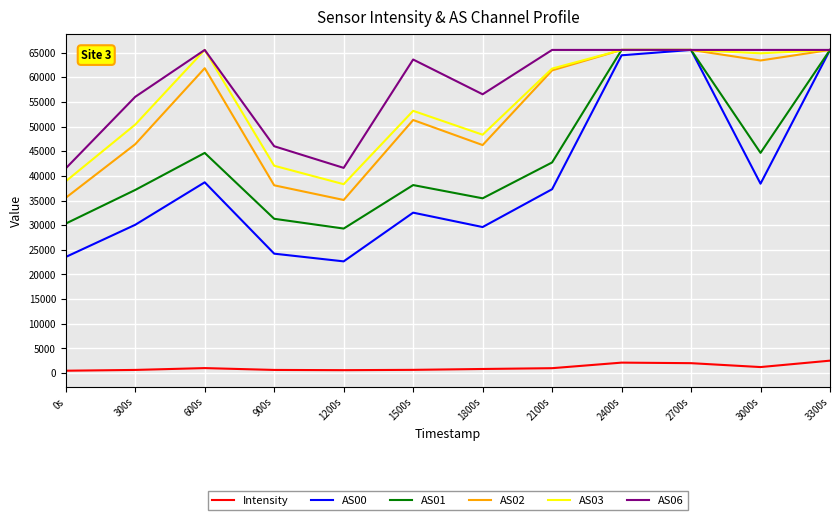

At how many categories does at least one series exceed 14114?

12